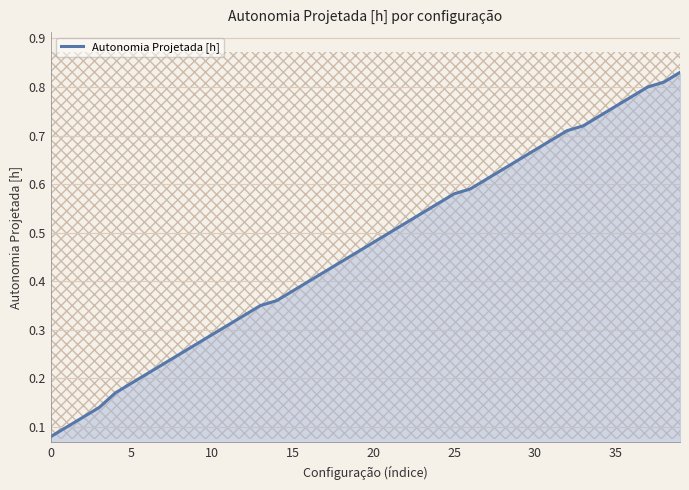

What is the difference between the second highest and second lowest values?

0.7